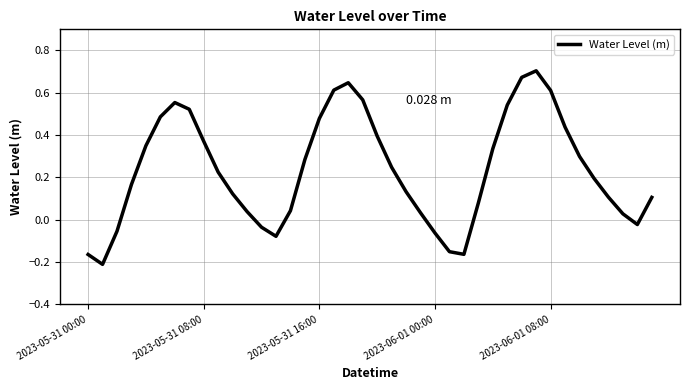

What is the difference between the maximum and minimum values?

0.9